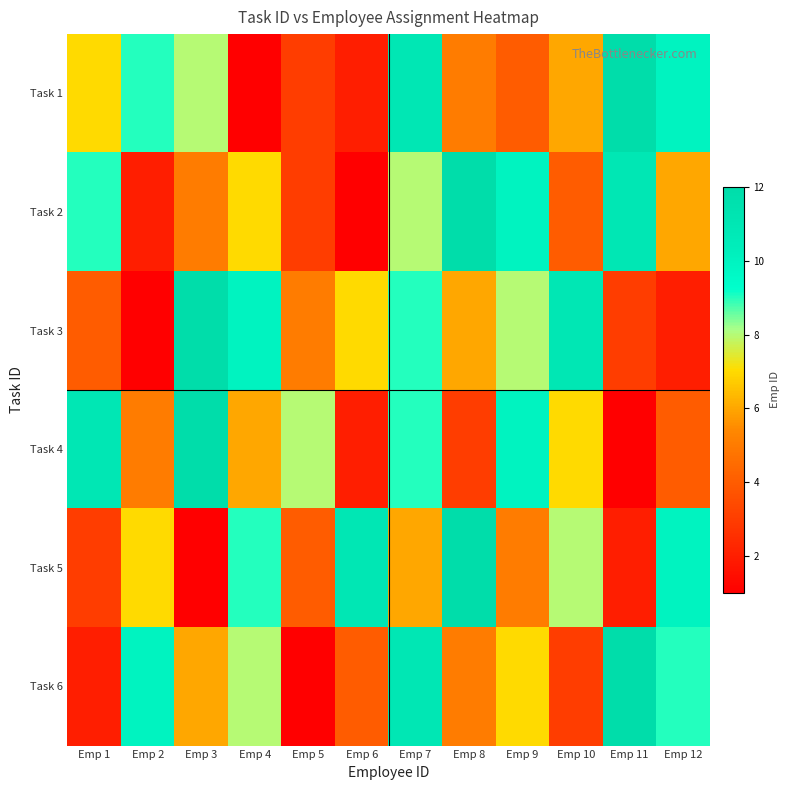

At how many categories does at least one series exceed 5?

12